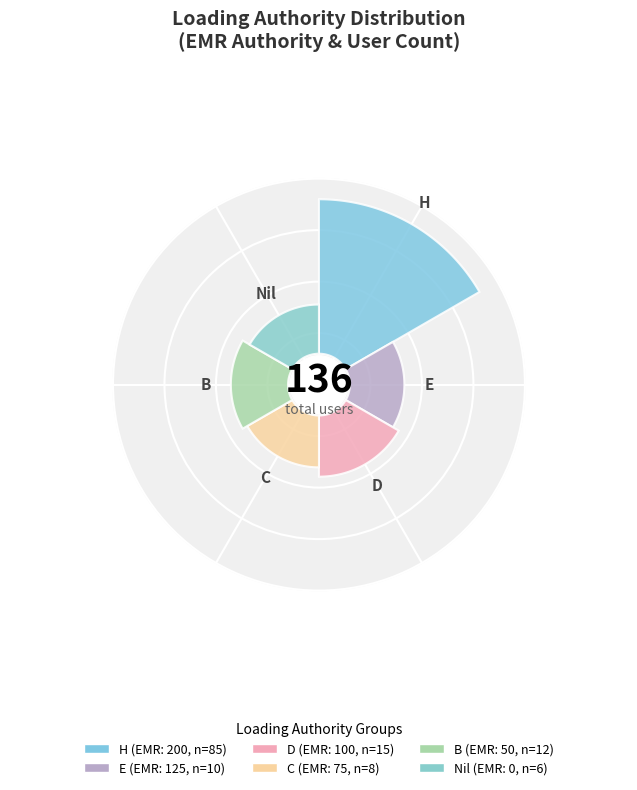

How many segments does this pie chart have?

6